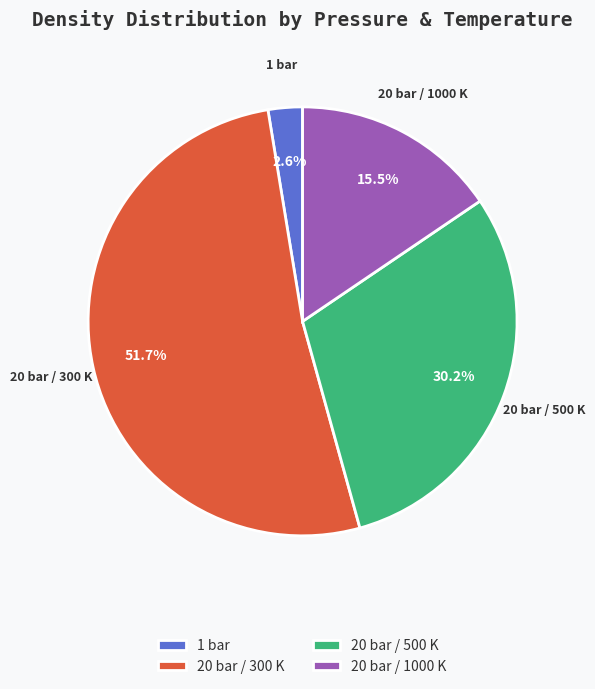

Do 1 bar and 20 bar / 1000 K together represent more than half of the pie?

No